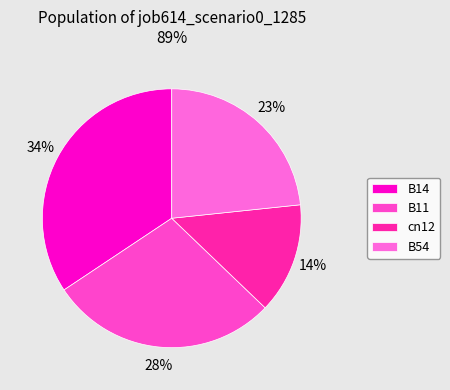

True or false: cn12 accounts for 1% of the total.

False